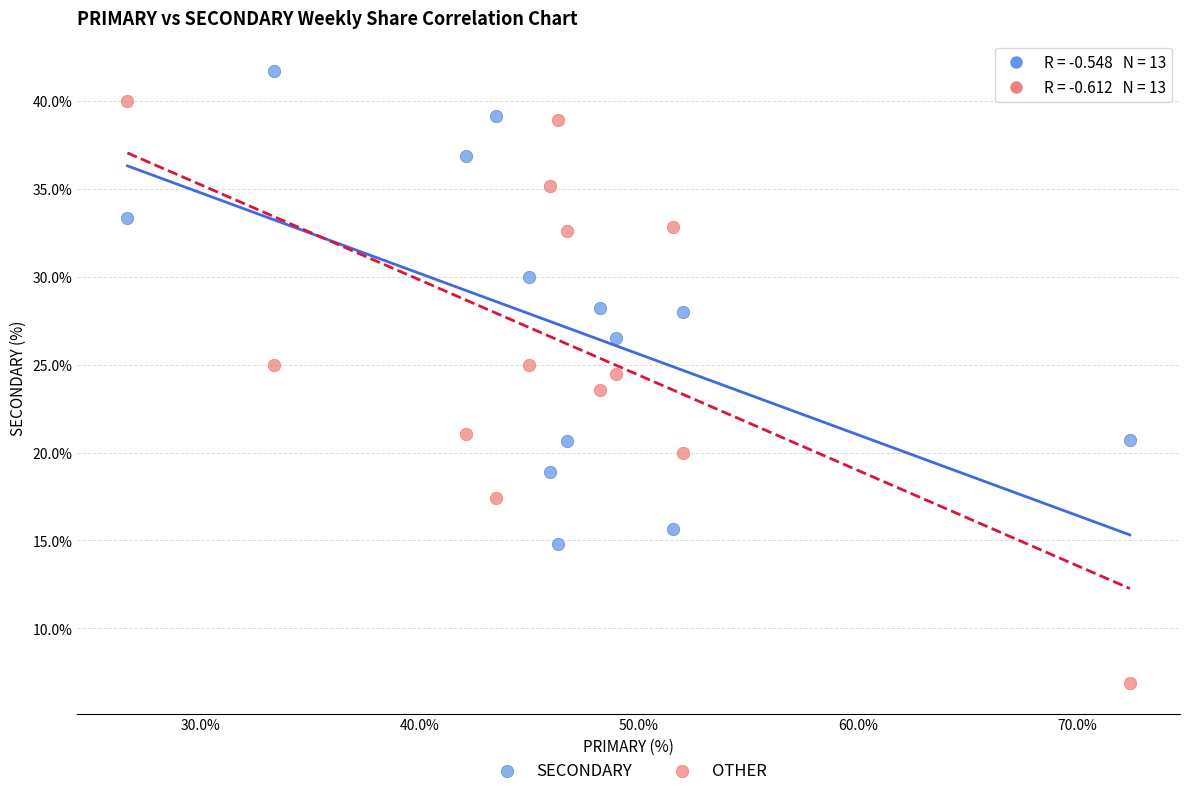

Which series contains the lowest Y value?

OTHER